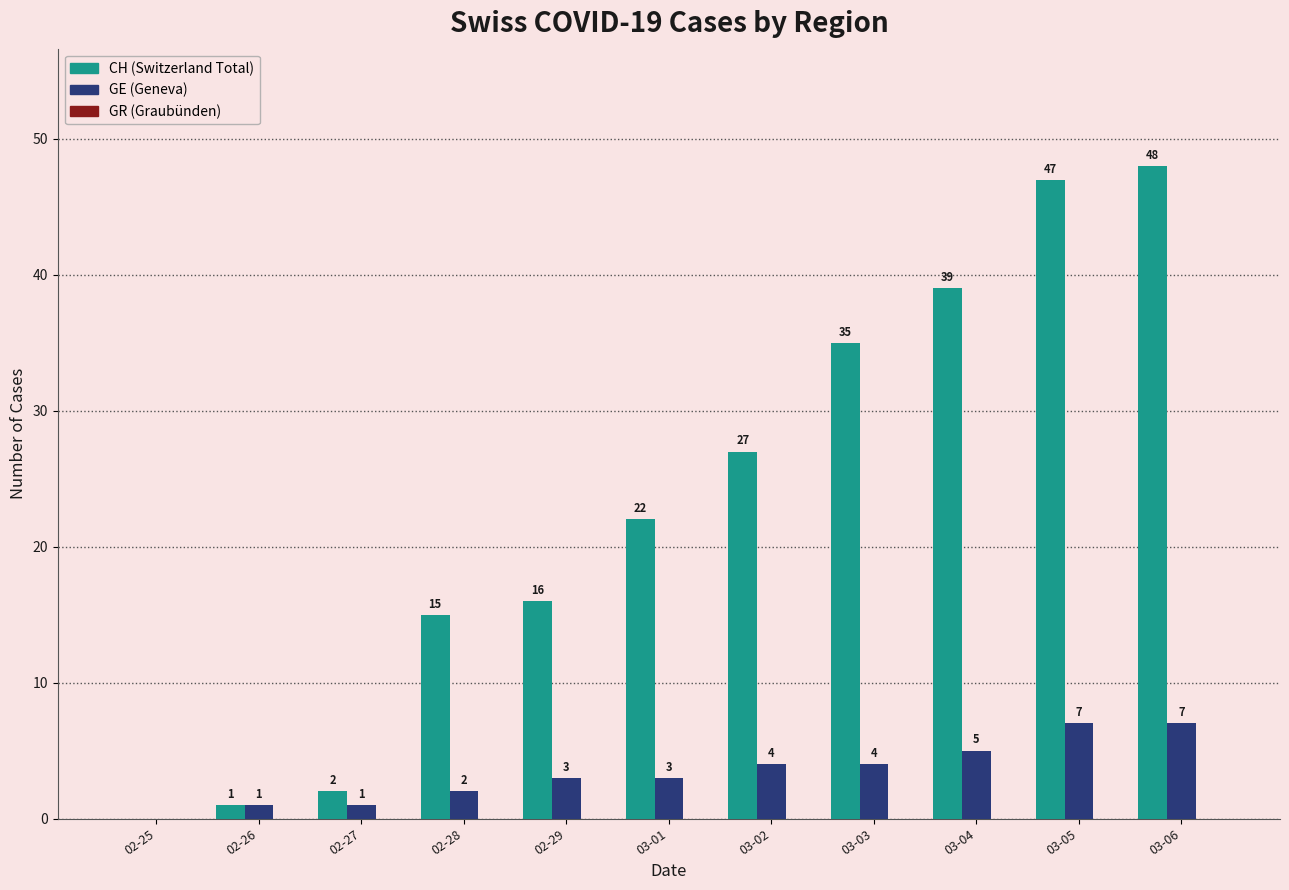

At which category is the sum across all series the highest?

03-06